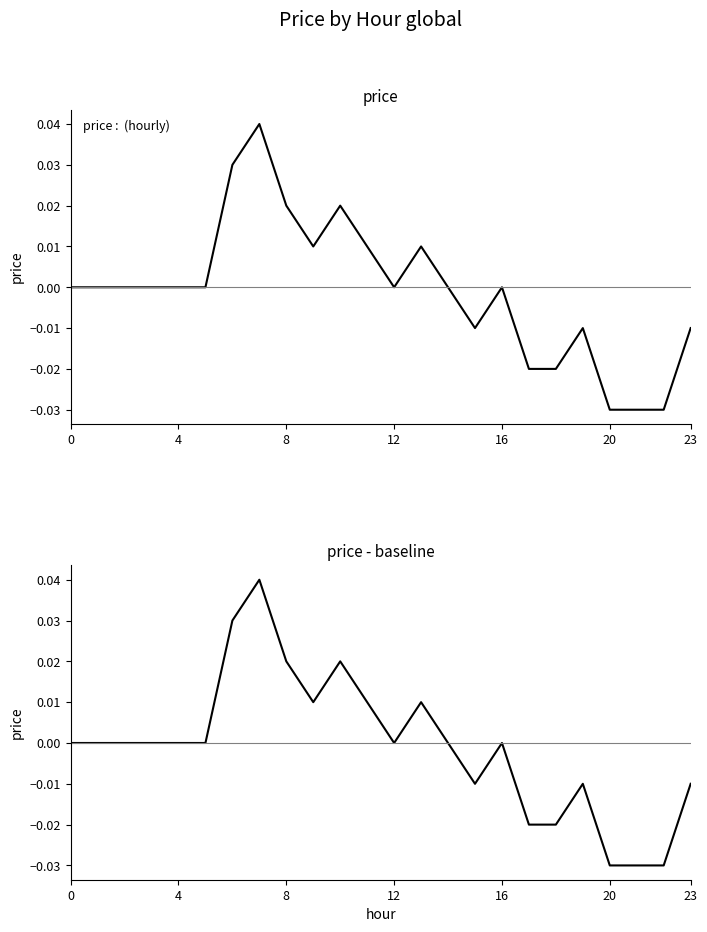

Count the values in the range 0 to 1.

16